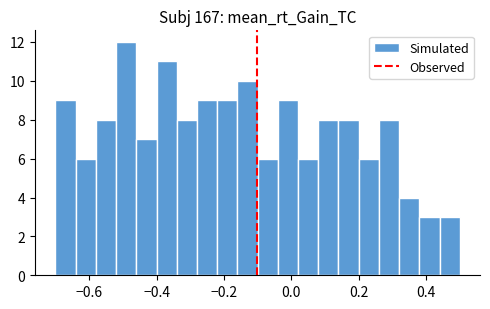

Around what value on the x-axis is the tallest bar? Give the approximate position of its centre, as read against the axis.

-0.48